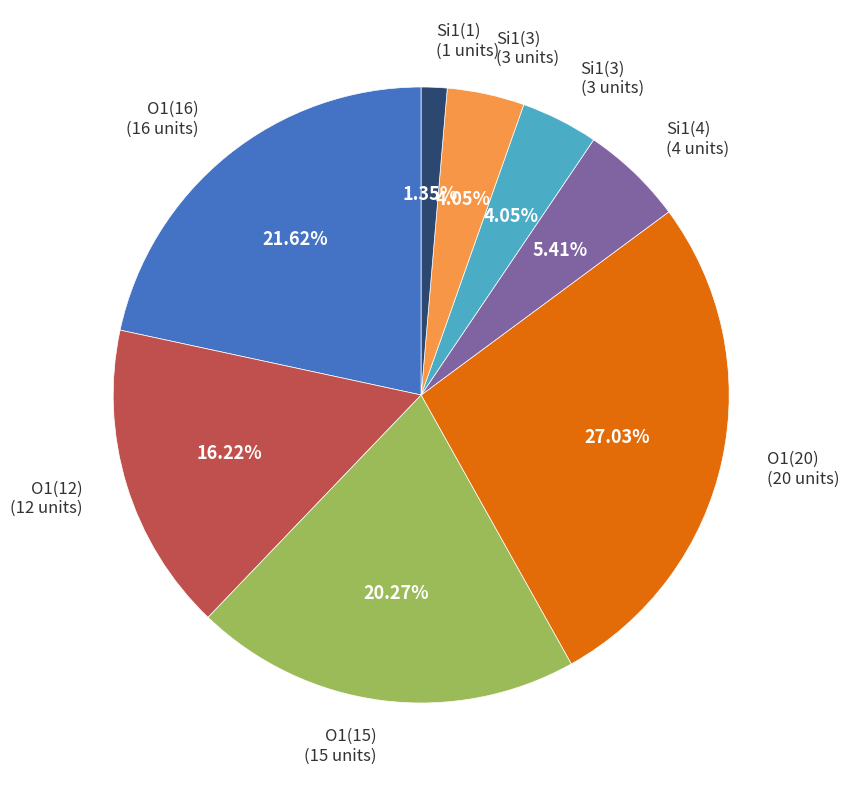

Is there a majority slice in this chart?

No